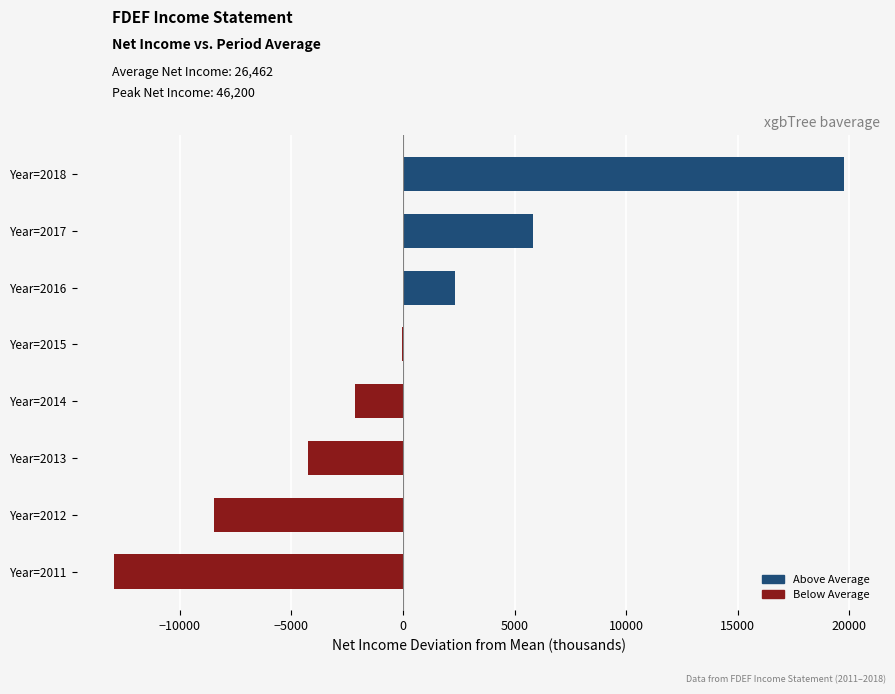

At which label is the value closest to 3387?

Year=2016